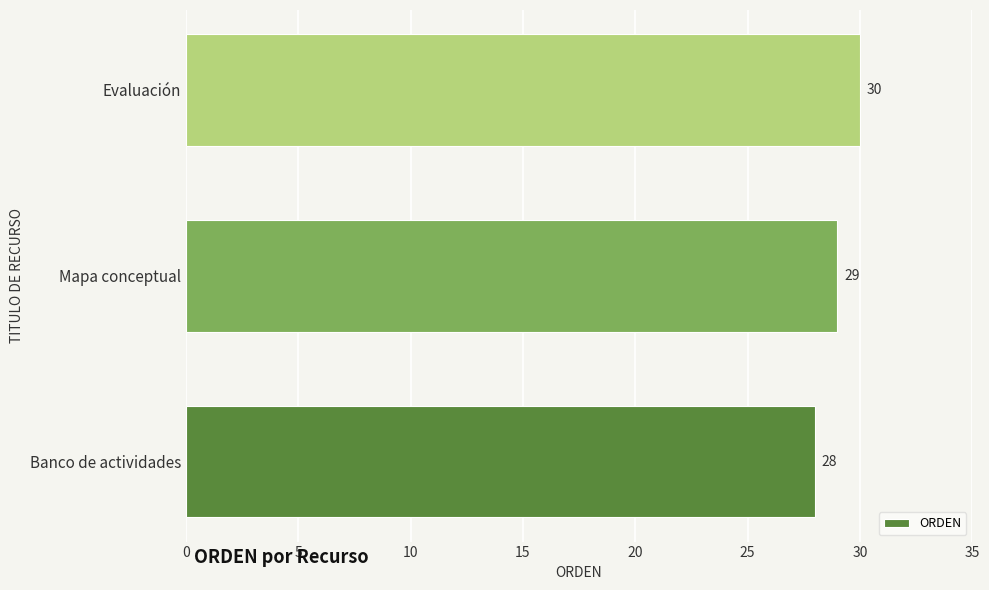

Between Evaluación and Mapa conceptual, which is larger?

Evaluación